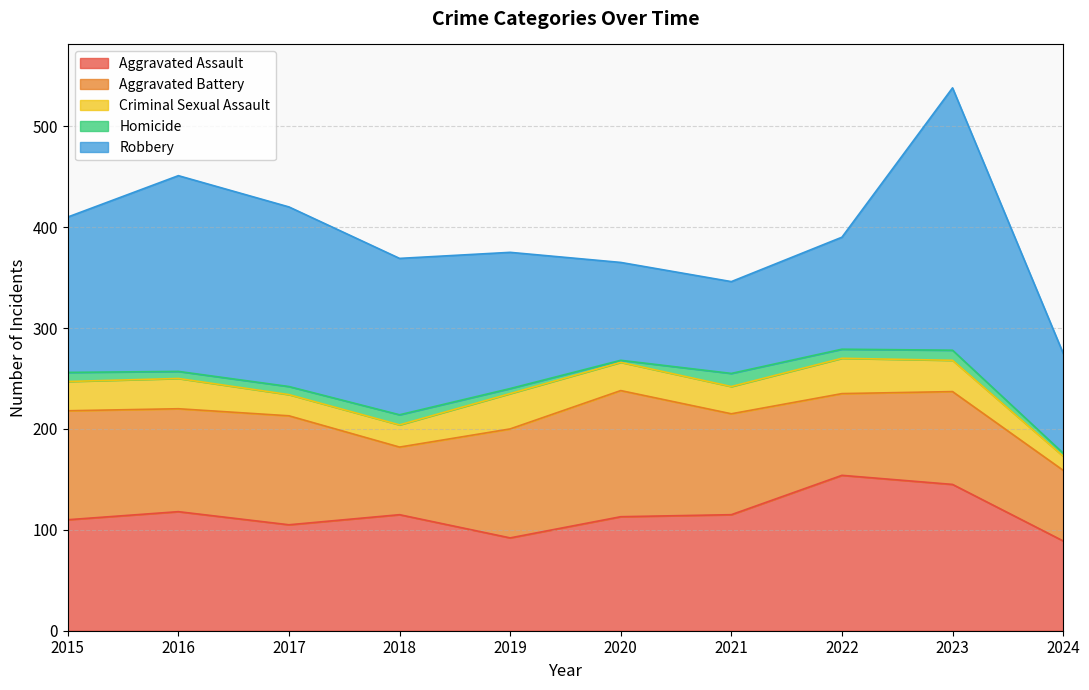

What is the minimum value for Criminal Sexual Assault?

14